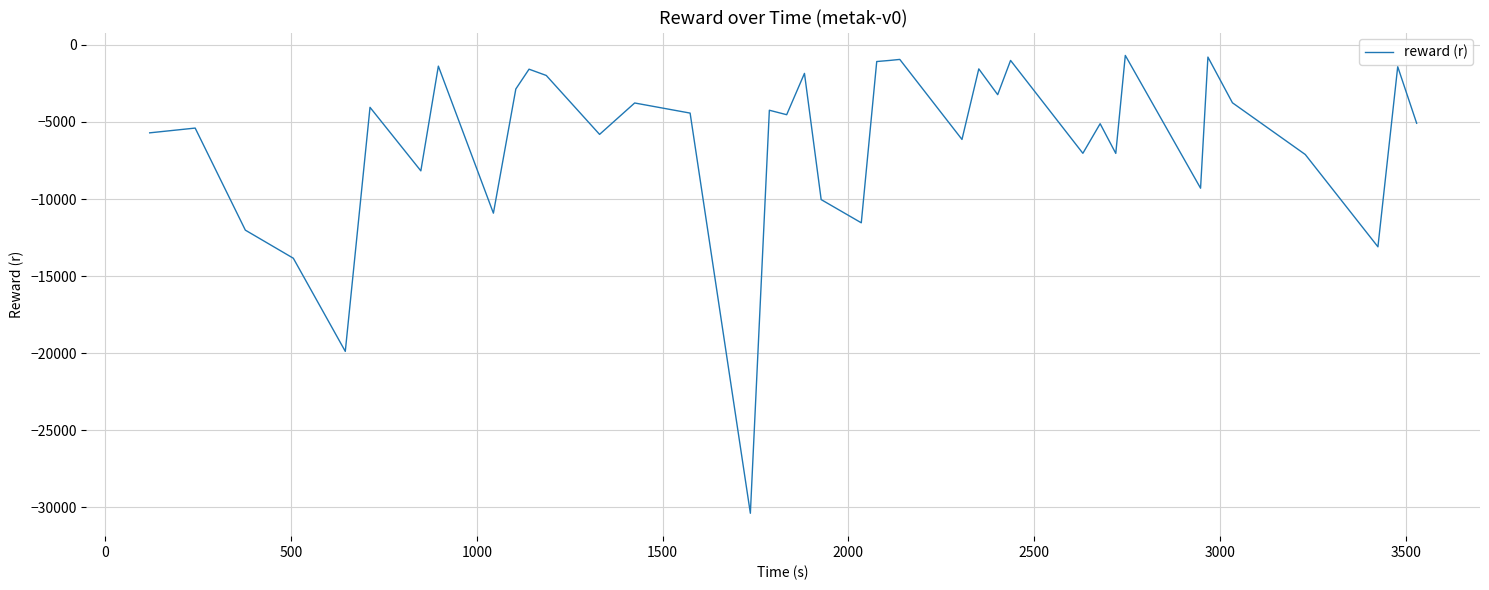

How many series are shown in this chart?

1